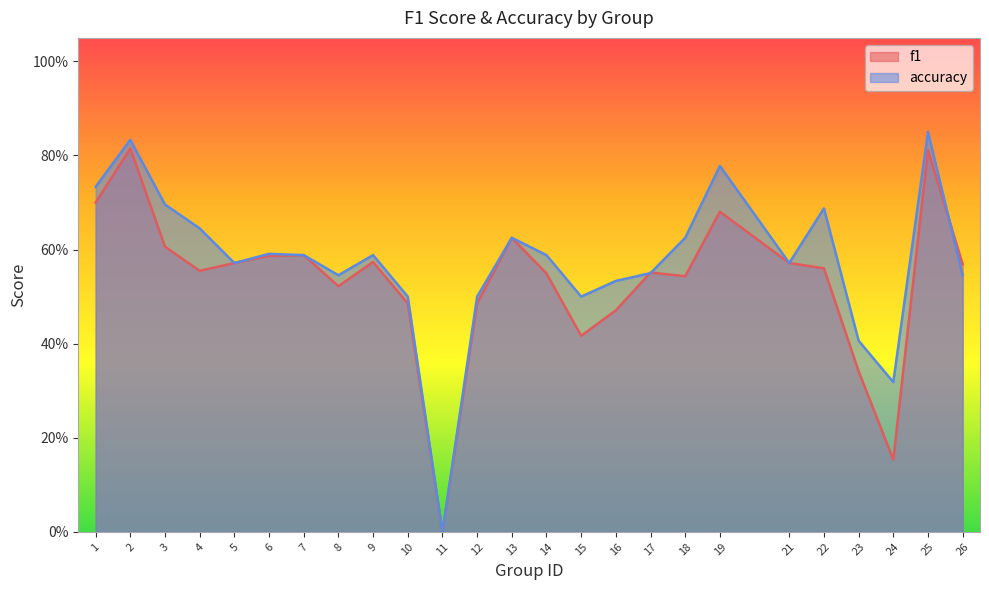

How many distinct data groups are displayed?

2